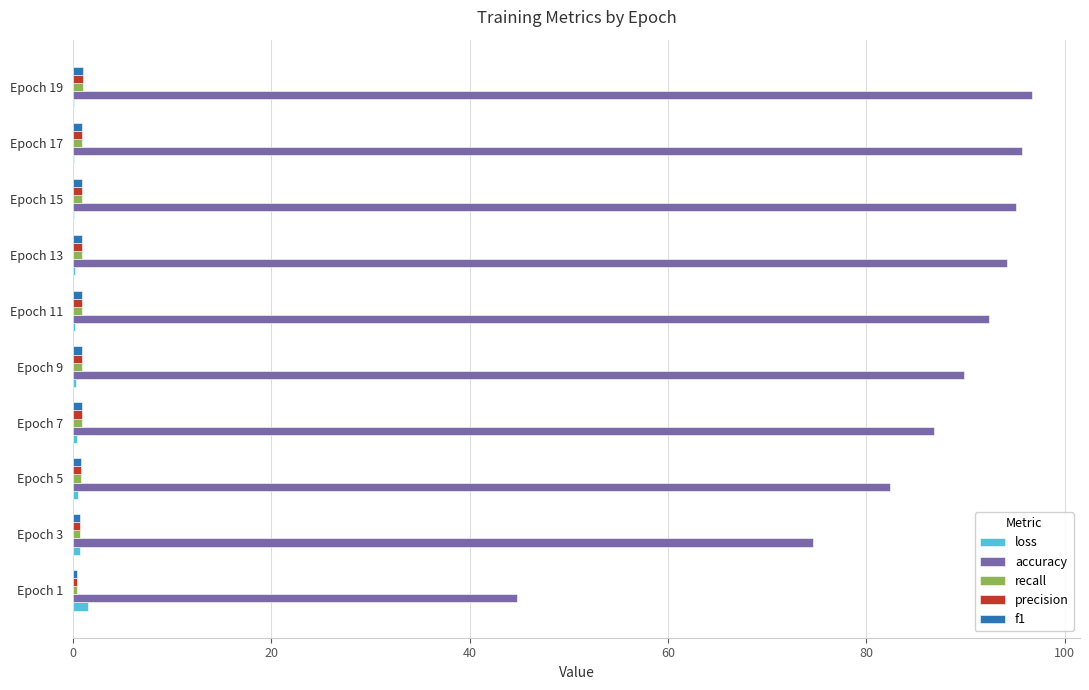

Which series has the largest total across all categories?

accuracy